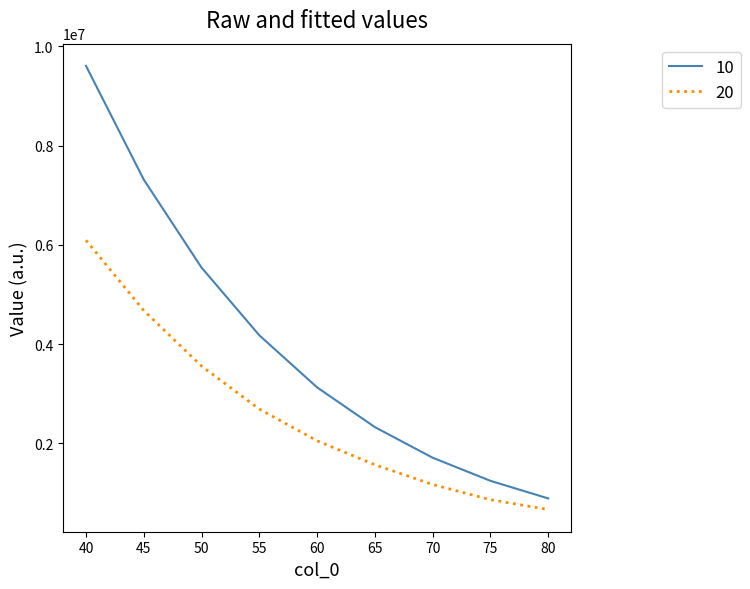

How many values in the 20 series are below 2047792?

4